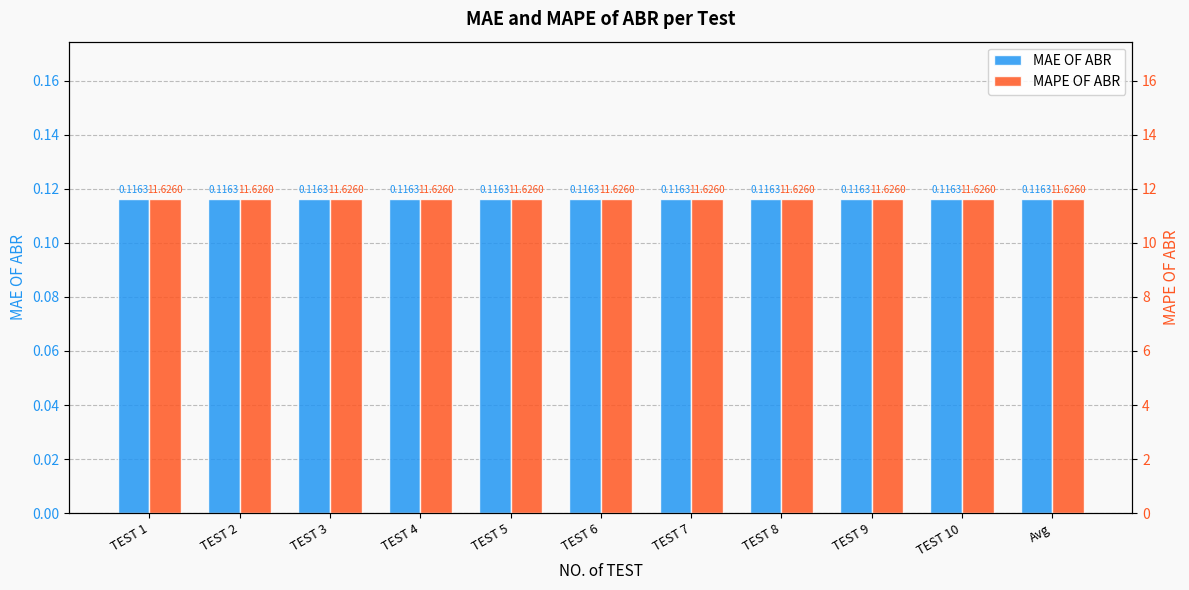

Is the value of MAPE OF ABR at TEST 3 greater than the value of MAE OF ABR at TEST 3?

Yes